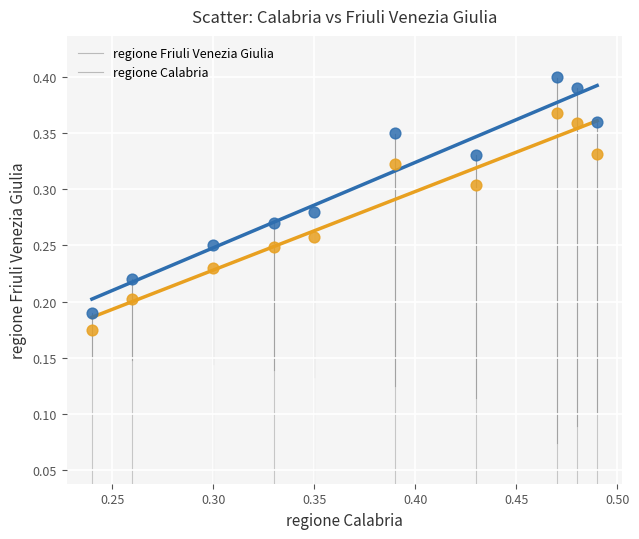

How many data points are displayed?

20